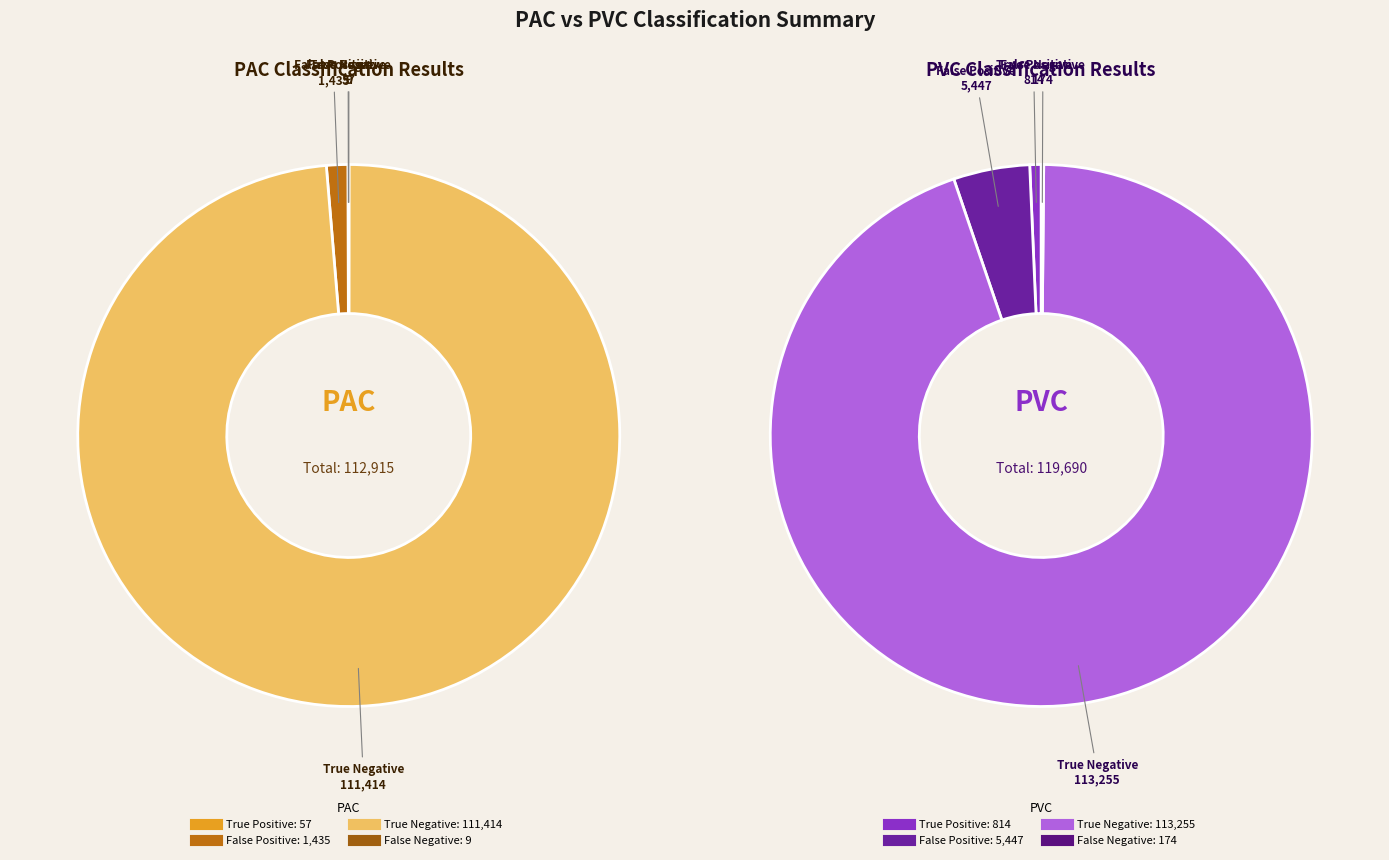

Which series has the widest spread of values?

PVC